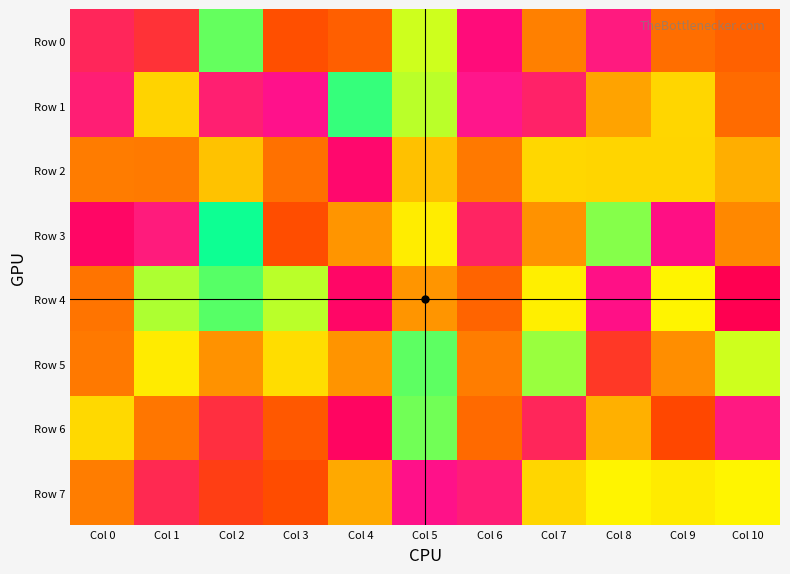

What is the spread (max minus min) of values at Col 10?

871237